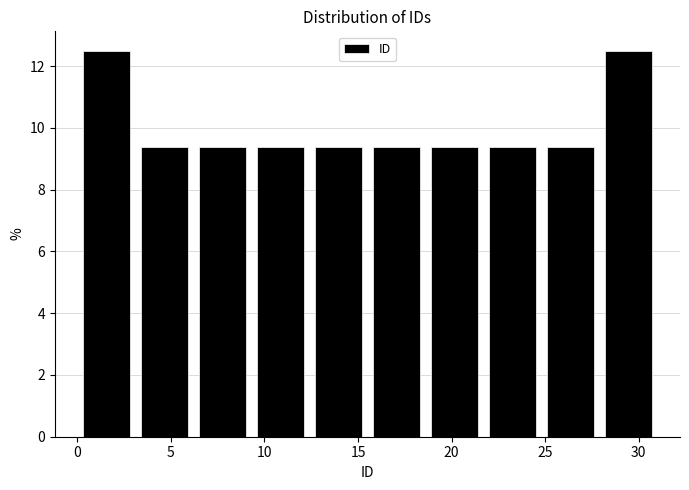

Reading left to right, transcribe this chart: for each bar, give the range it covers on the x-axis and its height. Neither the bar edges nor the heights are printed on the chart, so give them approximately, as read against the axes.

0.0 to 3.1: 12.6
3.1 to 6.2: 9.4
6.2 to 9.3: 9.4
9.3 to 12.4: 9.4
12.4 to 15.5: 9.4
15.5 to 18.6: 9.4
18.6 to 21.7: 9.4
21.7 to 24.8: 9.4
24.8 to 27.9: 9.4
27.9 to 31.0: 12.6